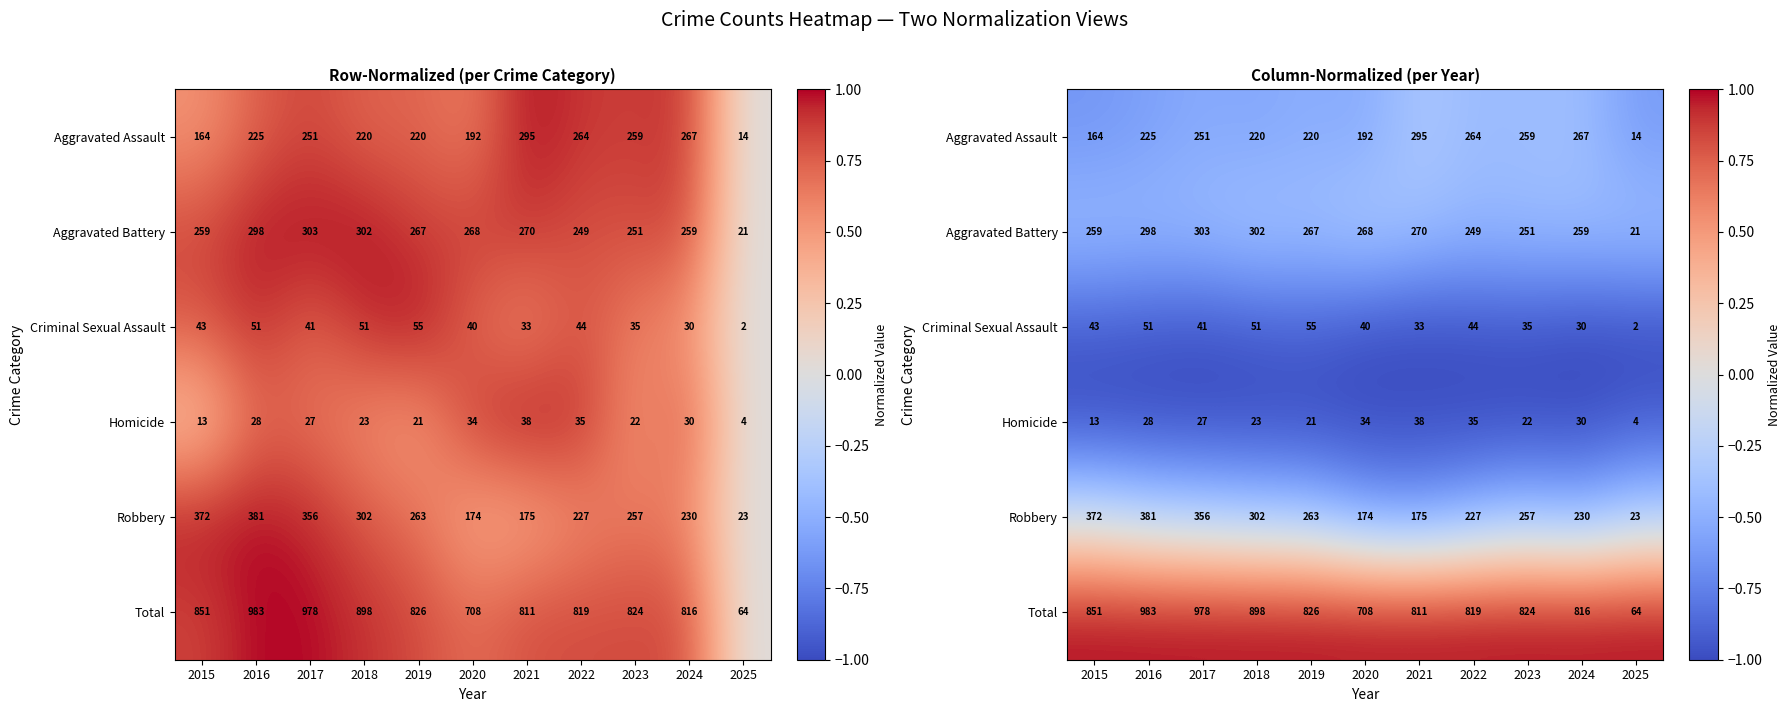

Rank the series at 2018 from lowest to highest value.

Homicide, Criminal Sexual Assault, Aggravated Assault, Aggravated Battery, Robbery, Total